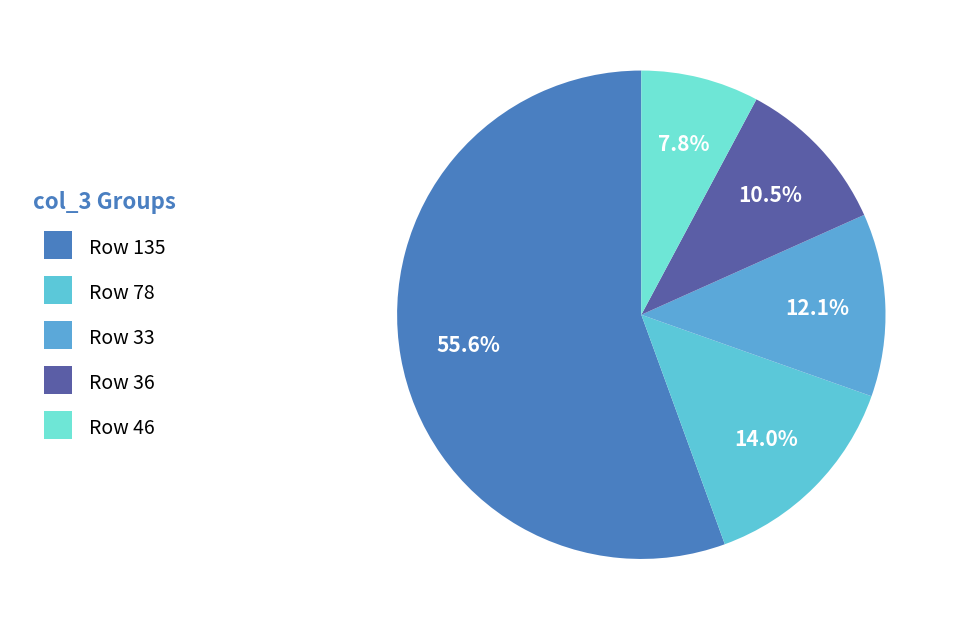

What is the largest slice in the pie chart?

135